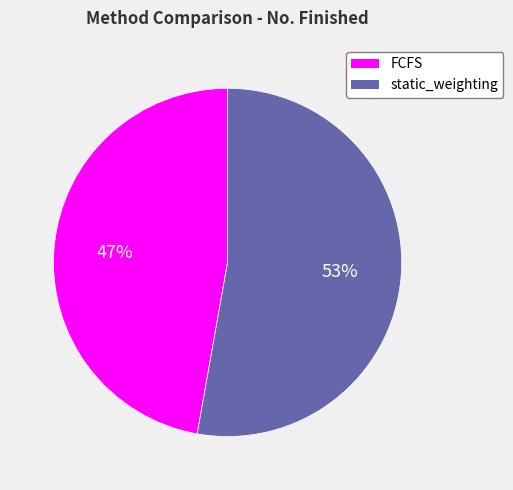

Which slice represents more than half of the pie?

static_weighting